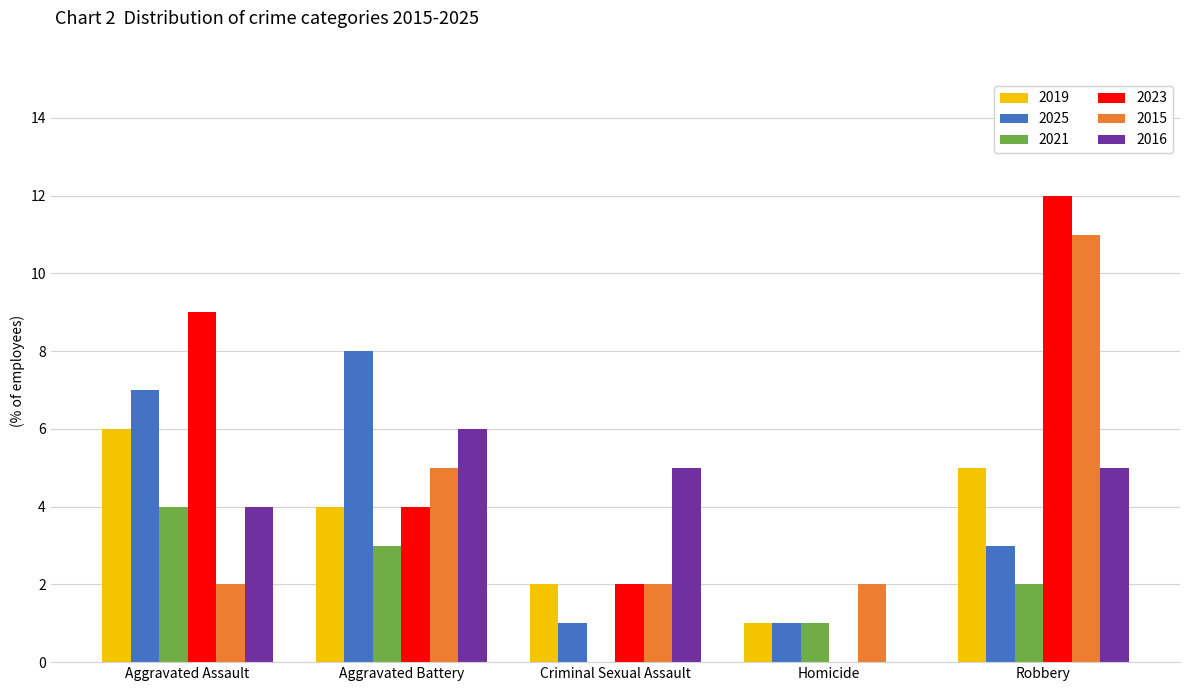

At which label does 2021 reach its peak?

Aggravated Assault